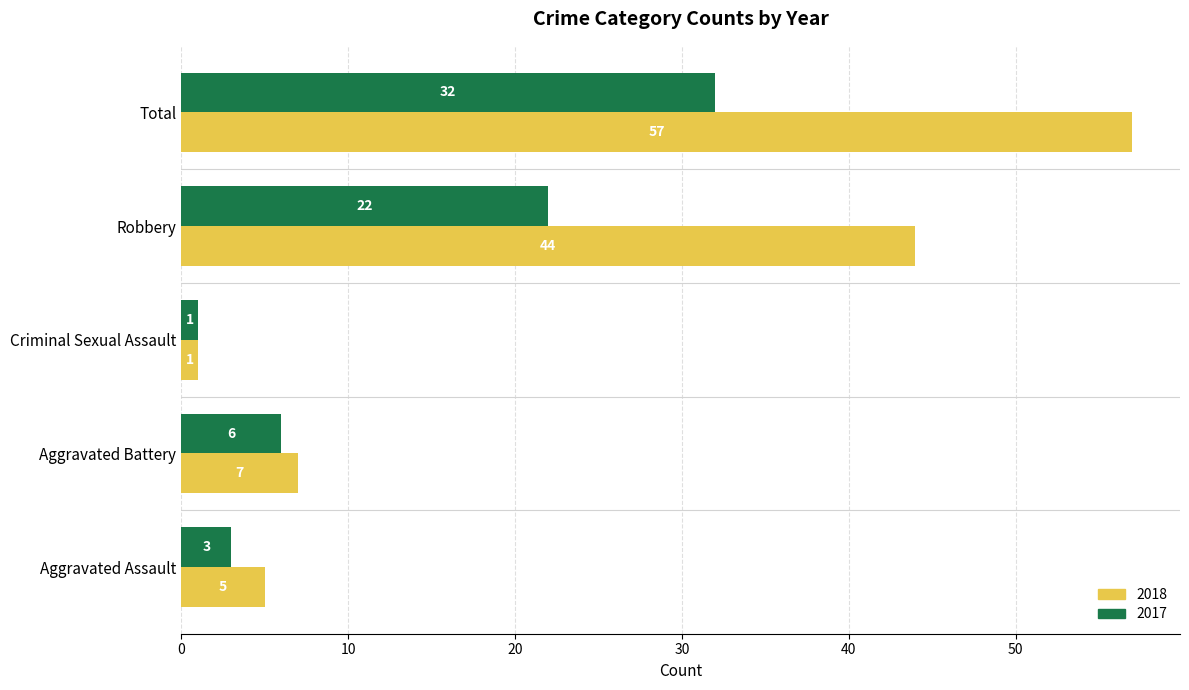

How many data points in 2017 are less than 6?

2